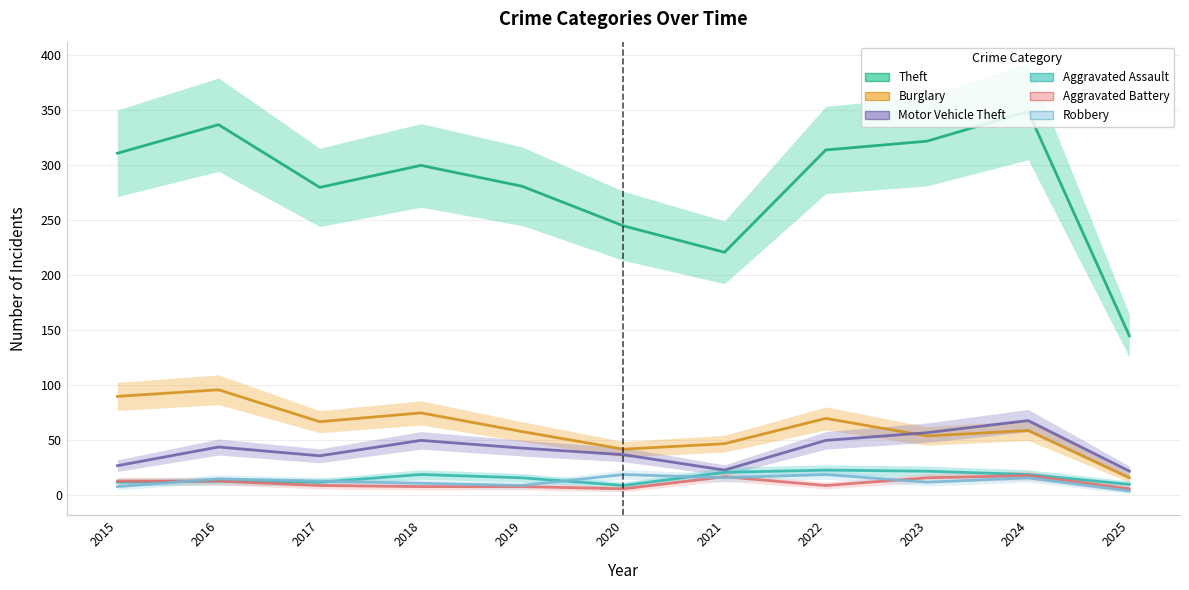

What is the smallest value displayed?

4